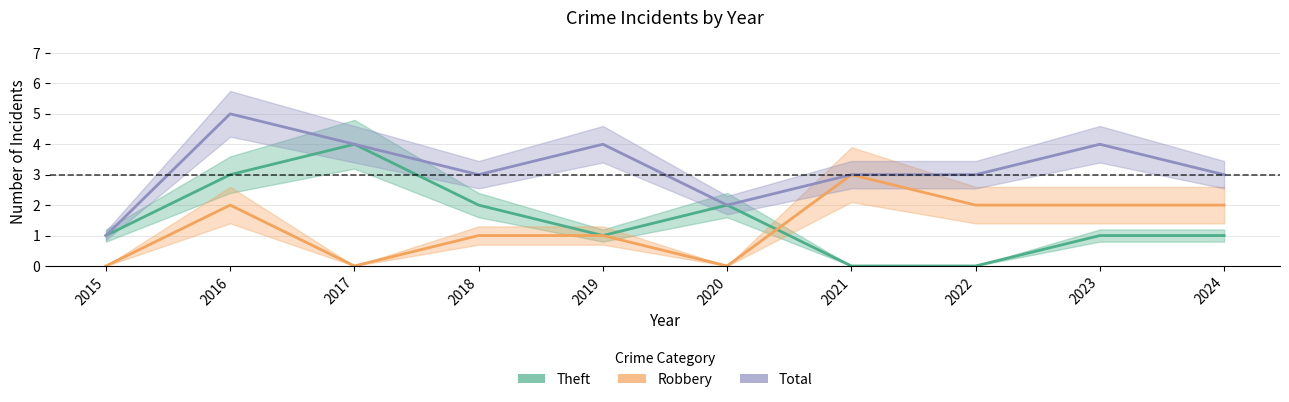

Does the chart display data point markers on the line(s)?

No